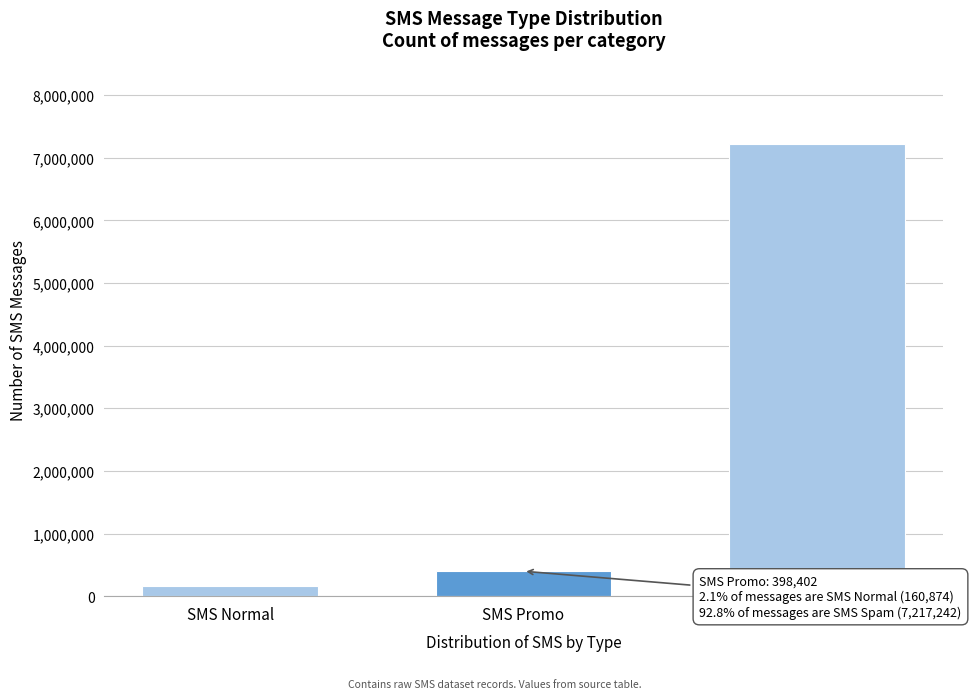

Reading left to right, what are all the values shown in this chart?

SMS Normal=160874	SMS Promo=398402	SMS Spam=7217242